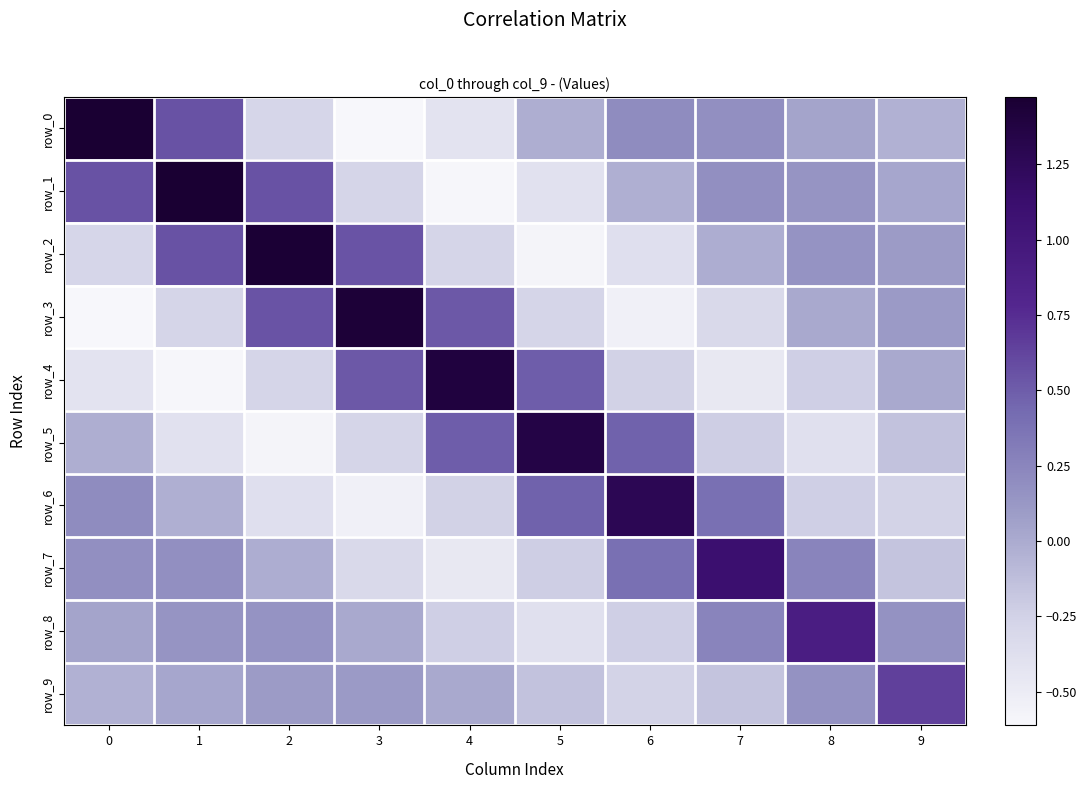

What is the difference between the row_5 values at 3 and 5?

1.6